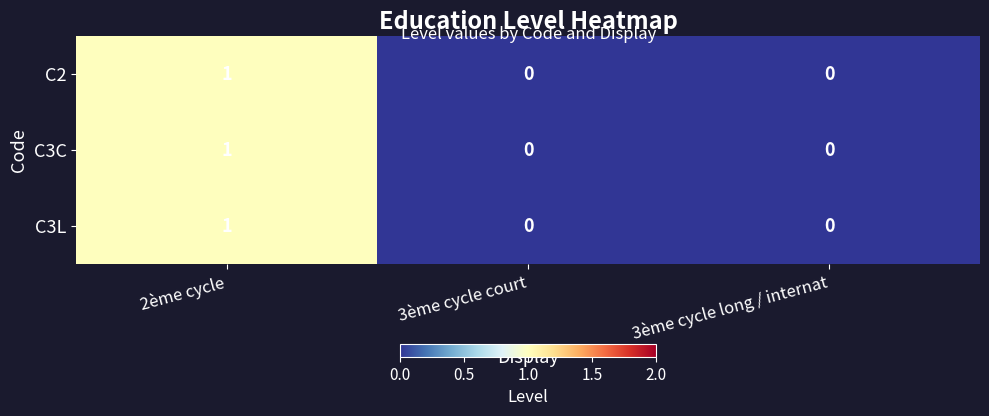

True or false: C3L has a value of 1 at 3ème cycle long / internat.

False